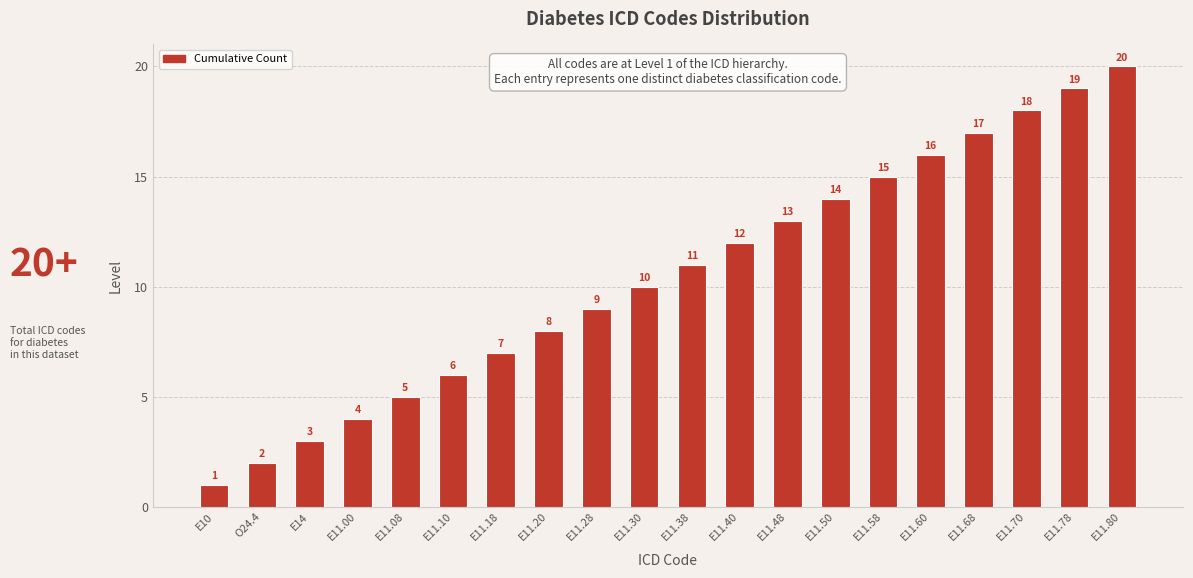

What is the sum of all values?

210